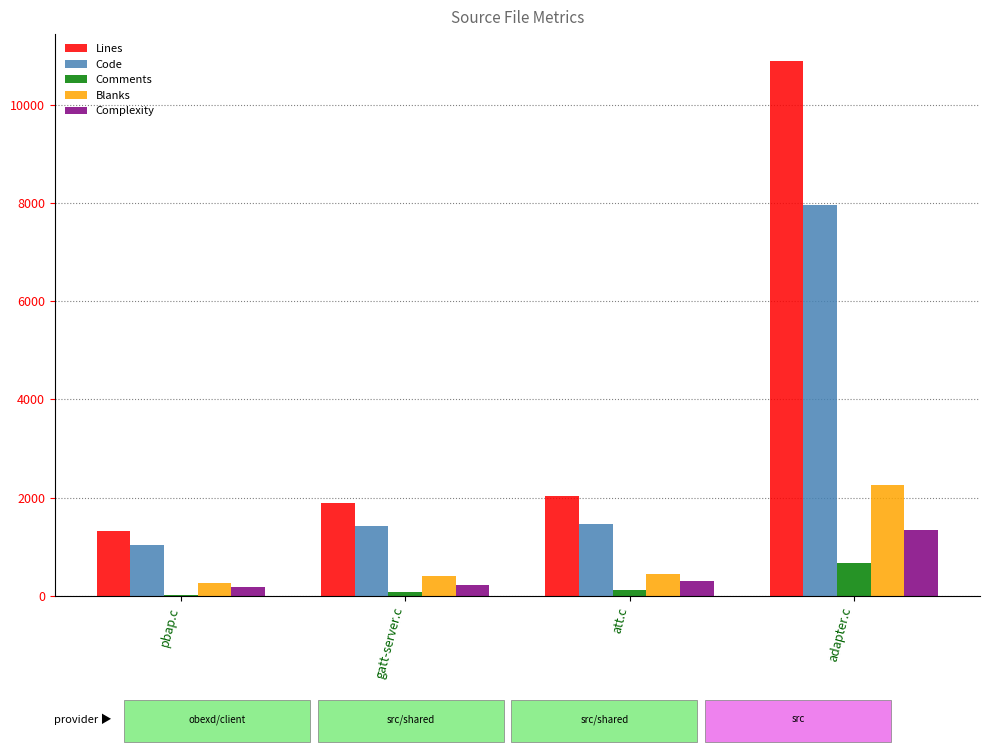

The Comments series shows 19 at pbap.c. True or false?

True